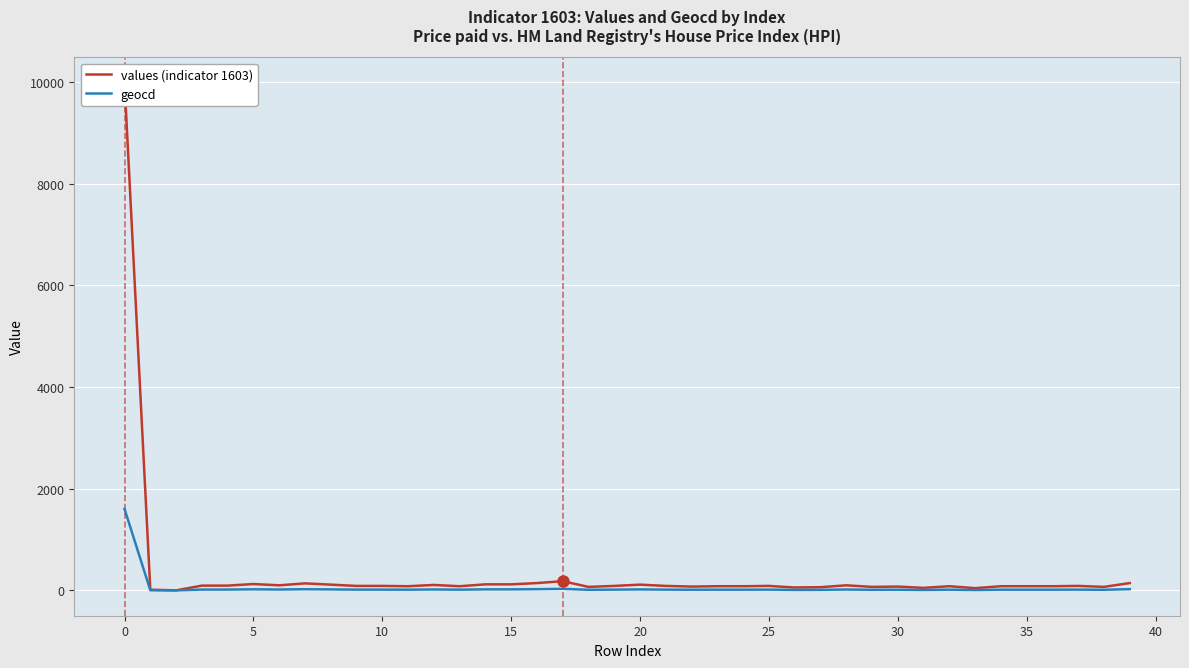

True or false: values (indicator 1603) and geocd intersect in this chart.

False